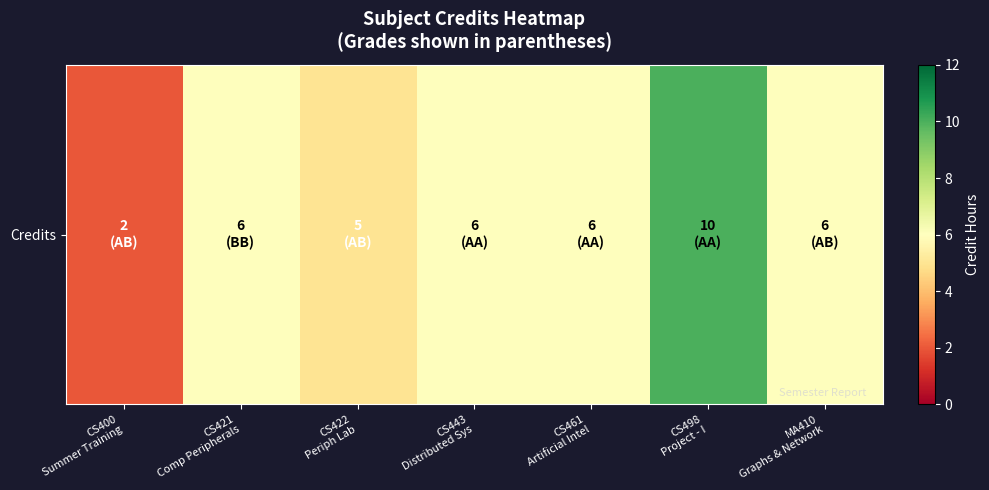

True or false: the data shows 6 at MA410
Graphs & Network.

True